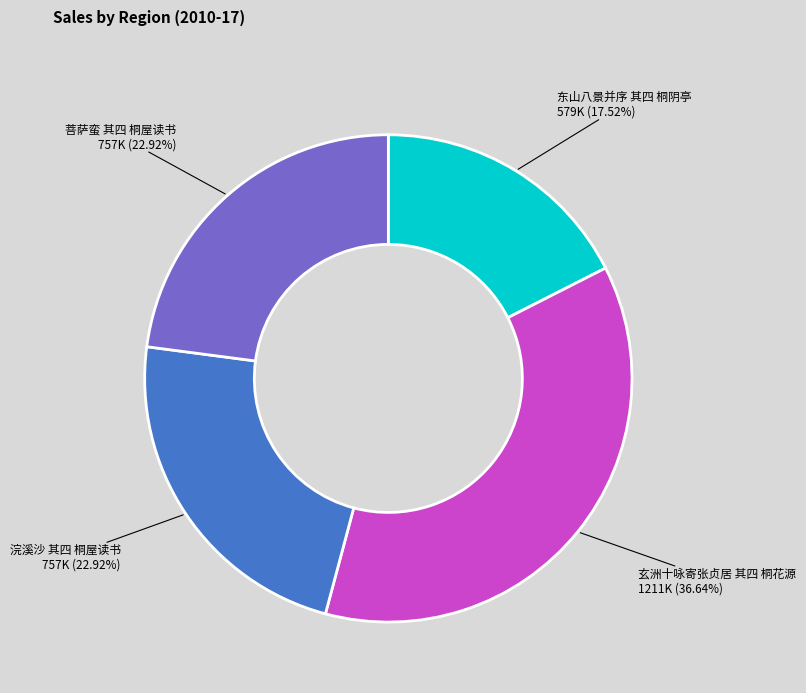

Is there any slice that represents more than half of the pie?

No